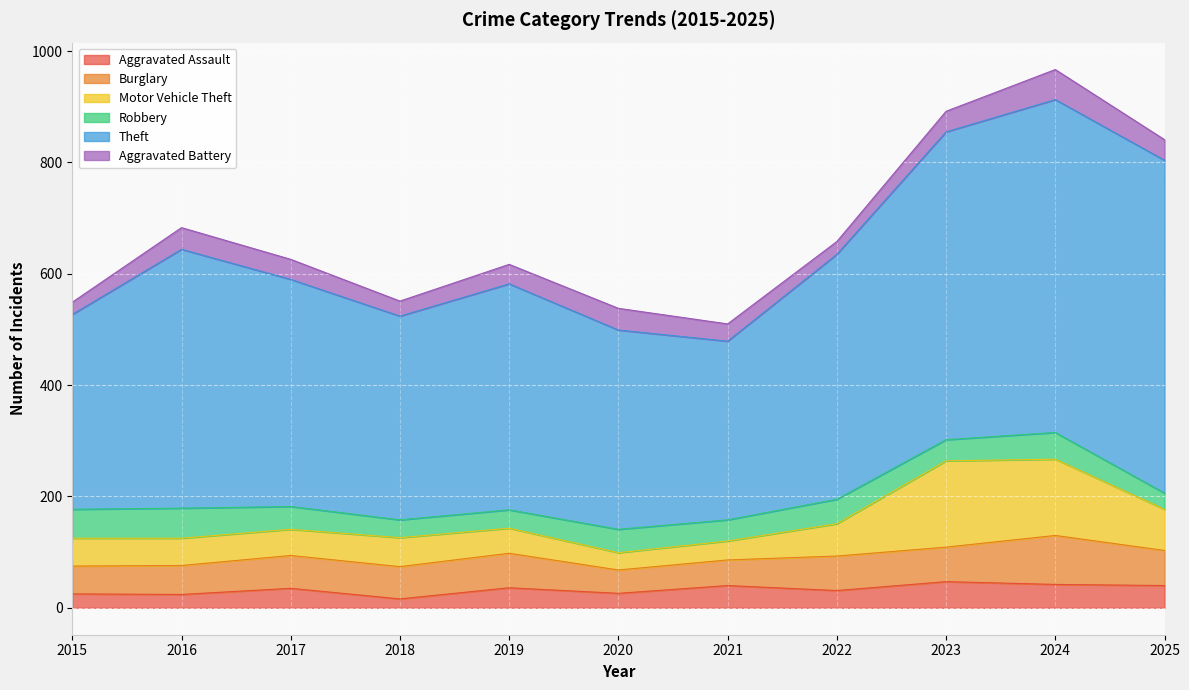

What is the difference between the maximum and minimum values in the Aggravated Battery series?

32